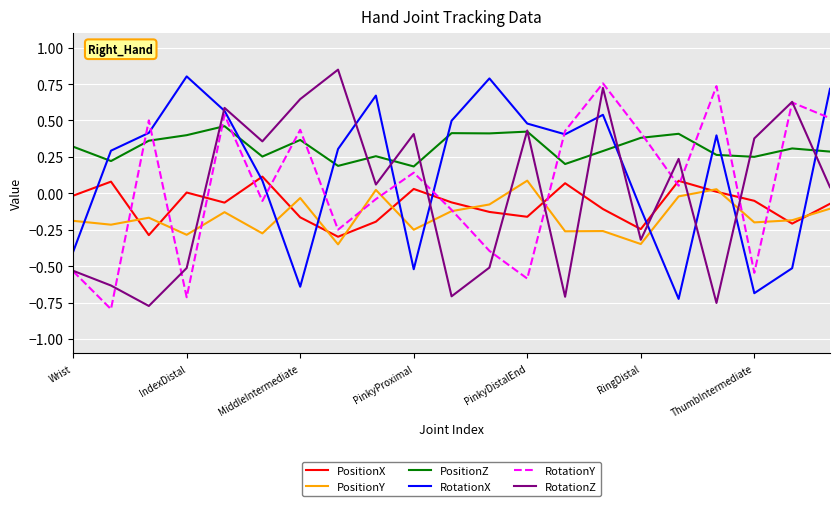

How many interior local valleys does the RotationX series have?

5